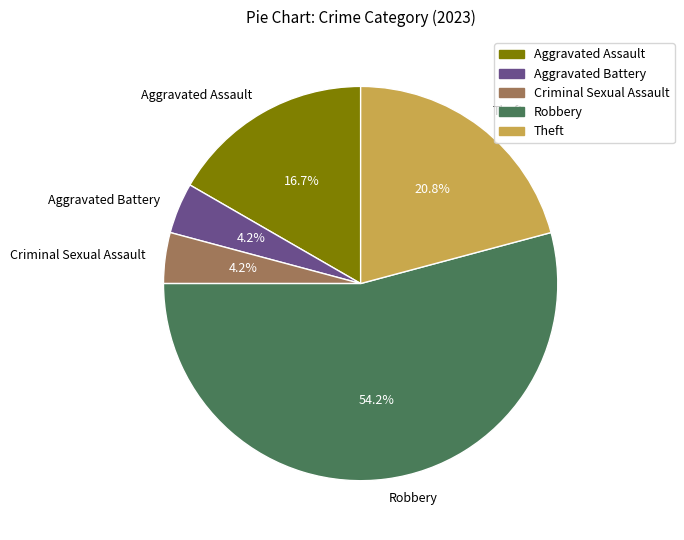

Does Robbery represent more than half of the total?

Yes